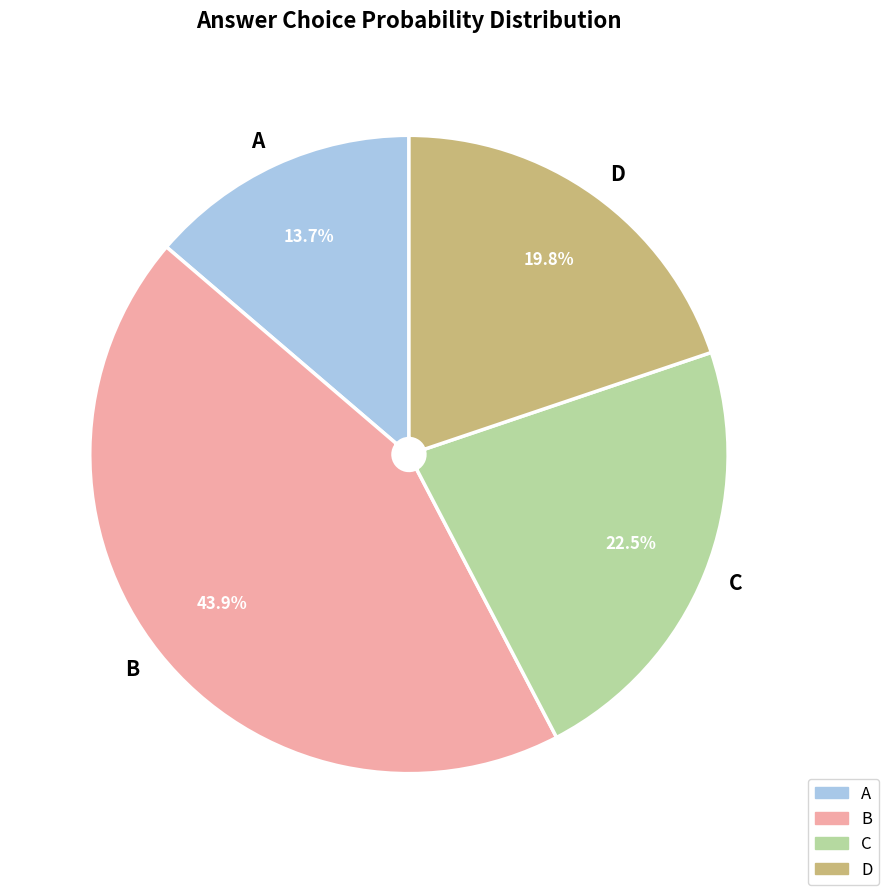

Which category has the biggest portion of the pie?

B